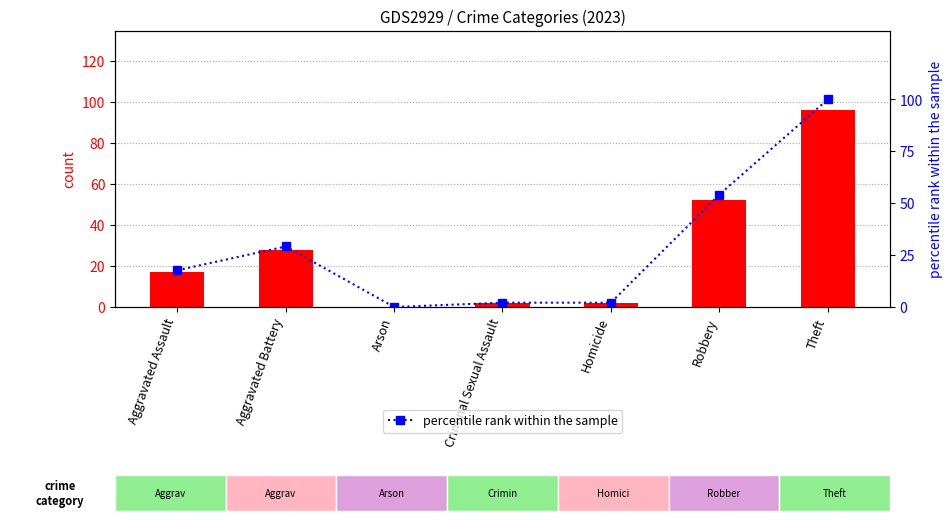

How many positive values does the count series have?

6